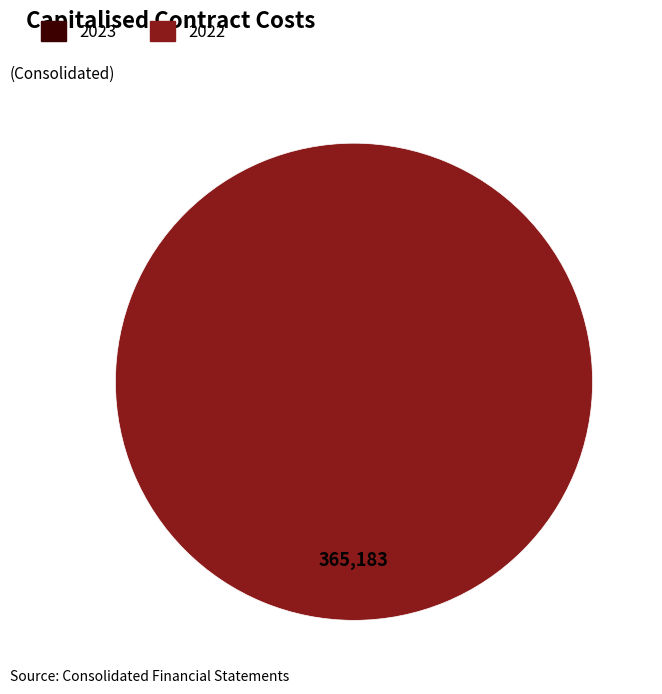

True or false: 2023 accounts for 12% of the total.

False